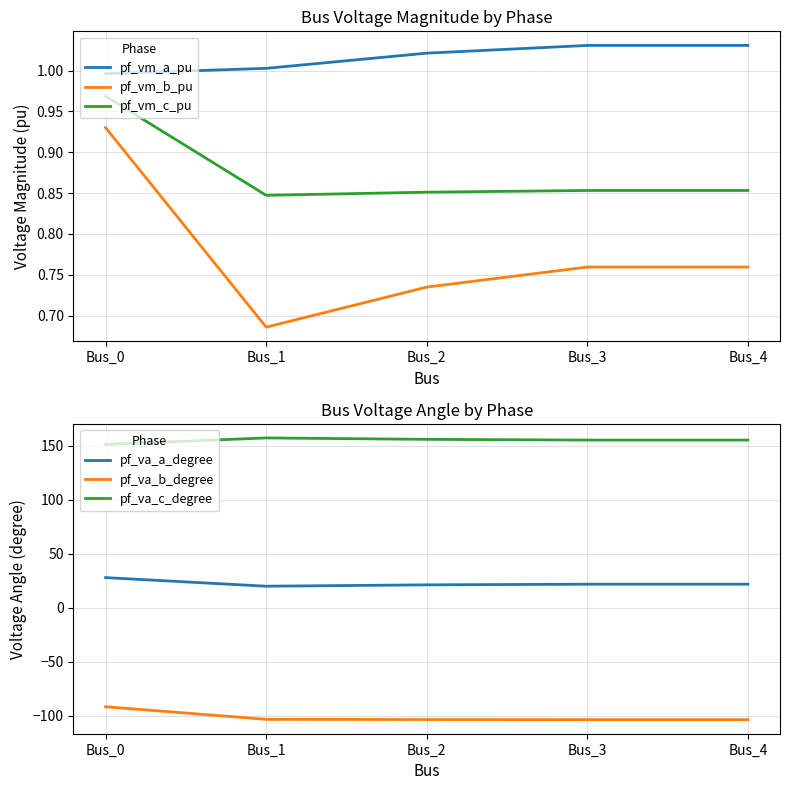

At how many categories does at least one series exceed 40?

5